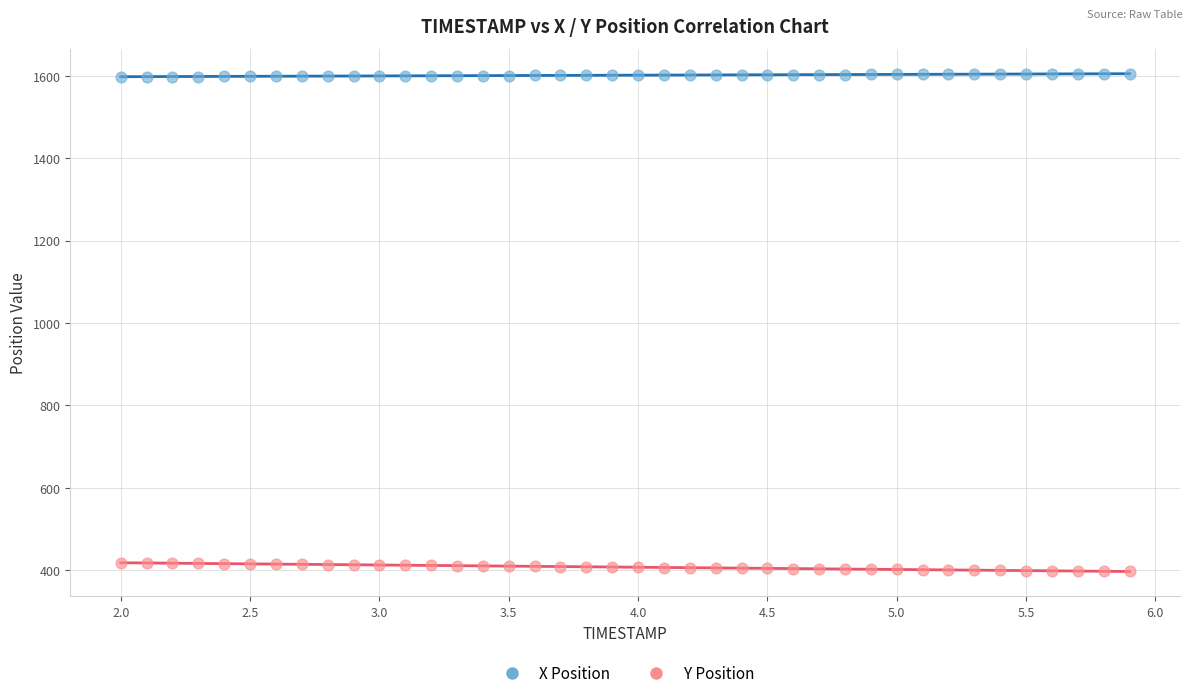

Across all data points, what is the range of X values (max minus min)?

3.9